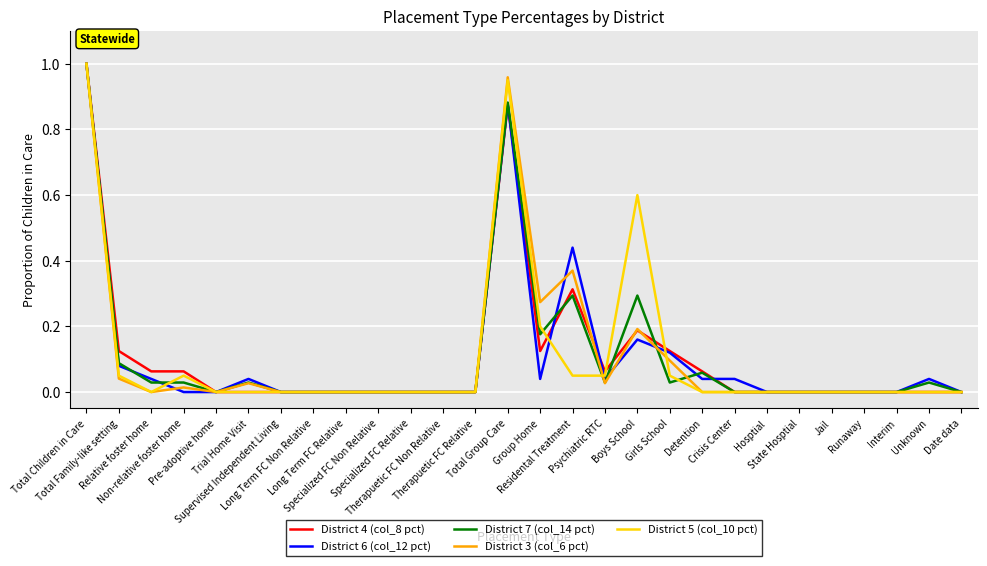

At which label is District 5 (col_10 pct) closest to 0?

Relative foster home